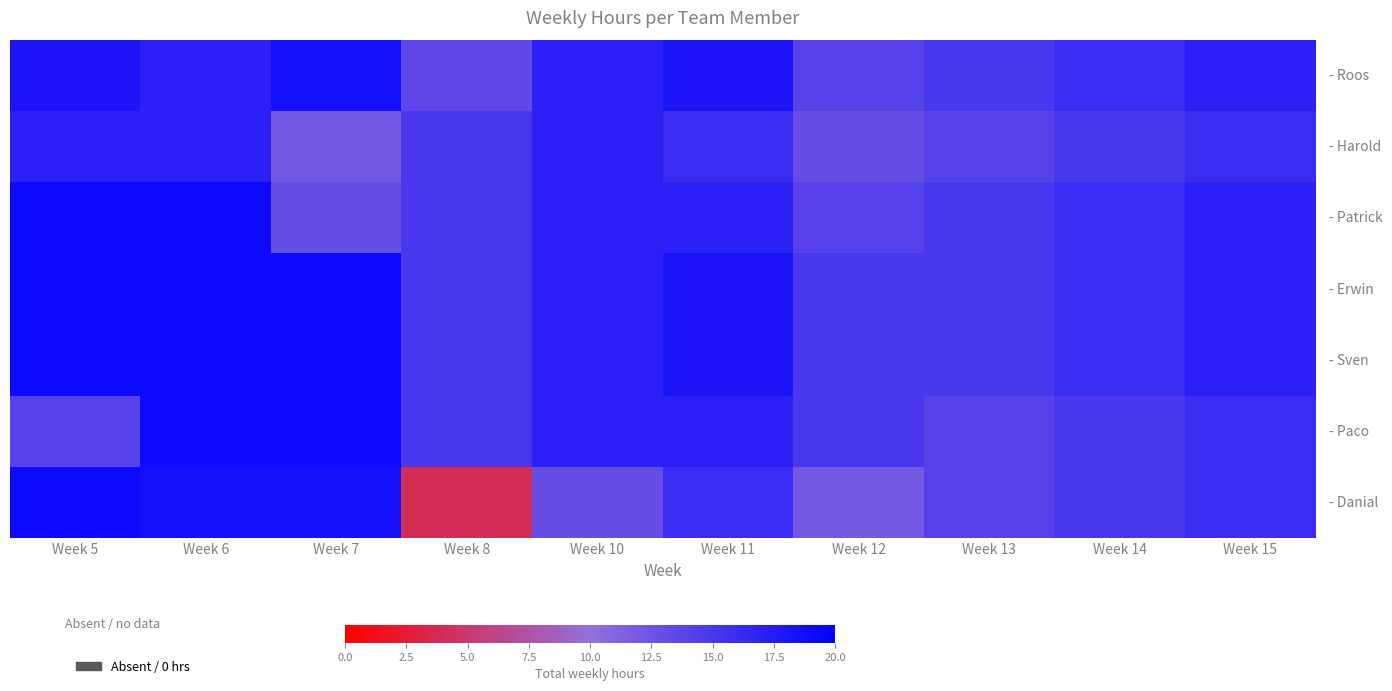

At how many categories does at least one series exceed 5?

10